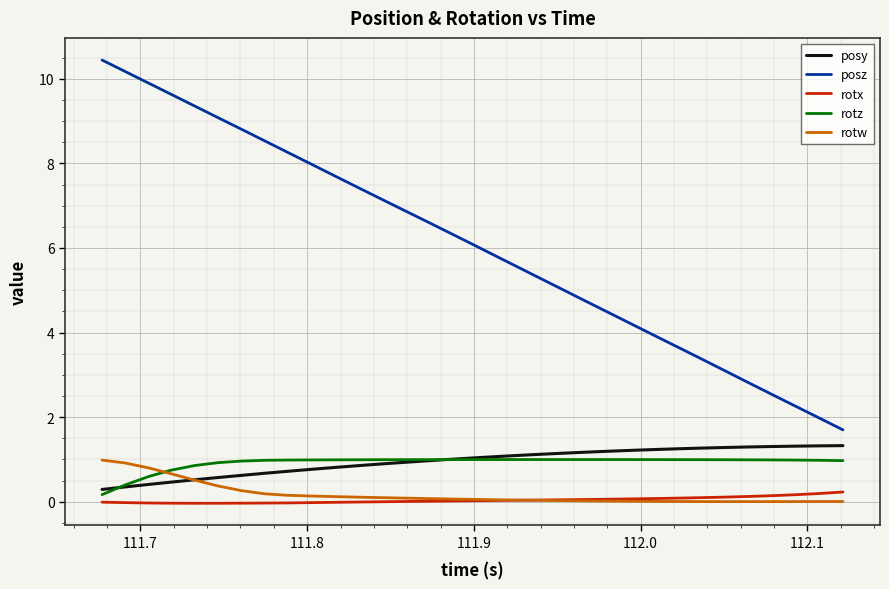

True or false: posz and posy cross at least once.

False